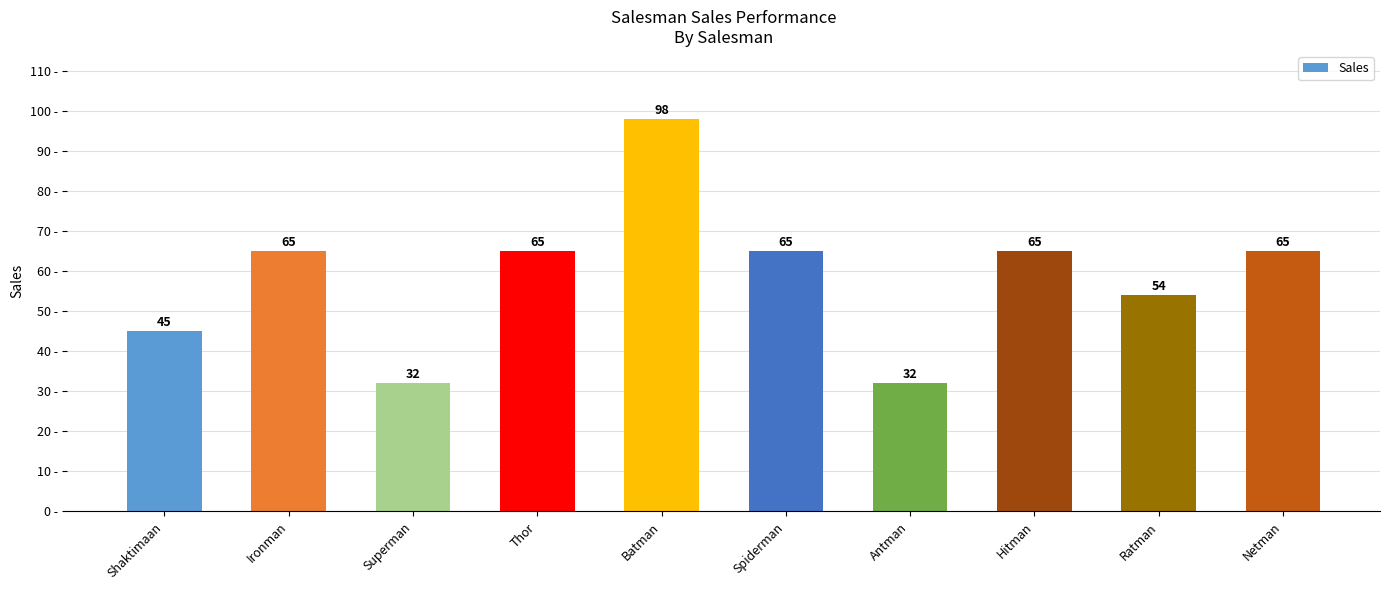

The chart shows a value of 155 at Batman. True or false?

False